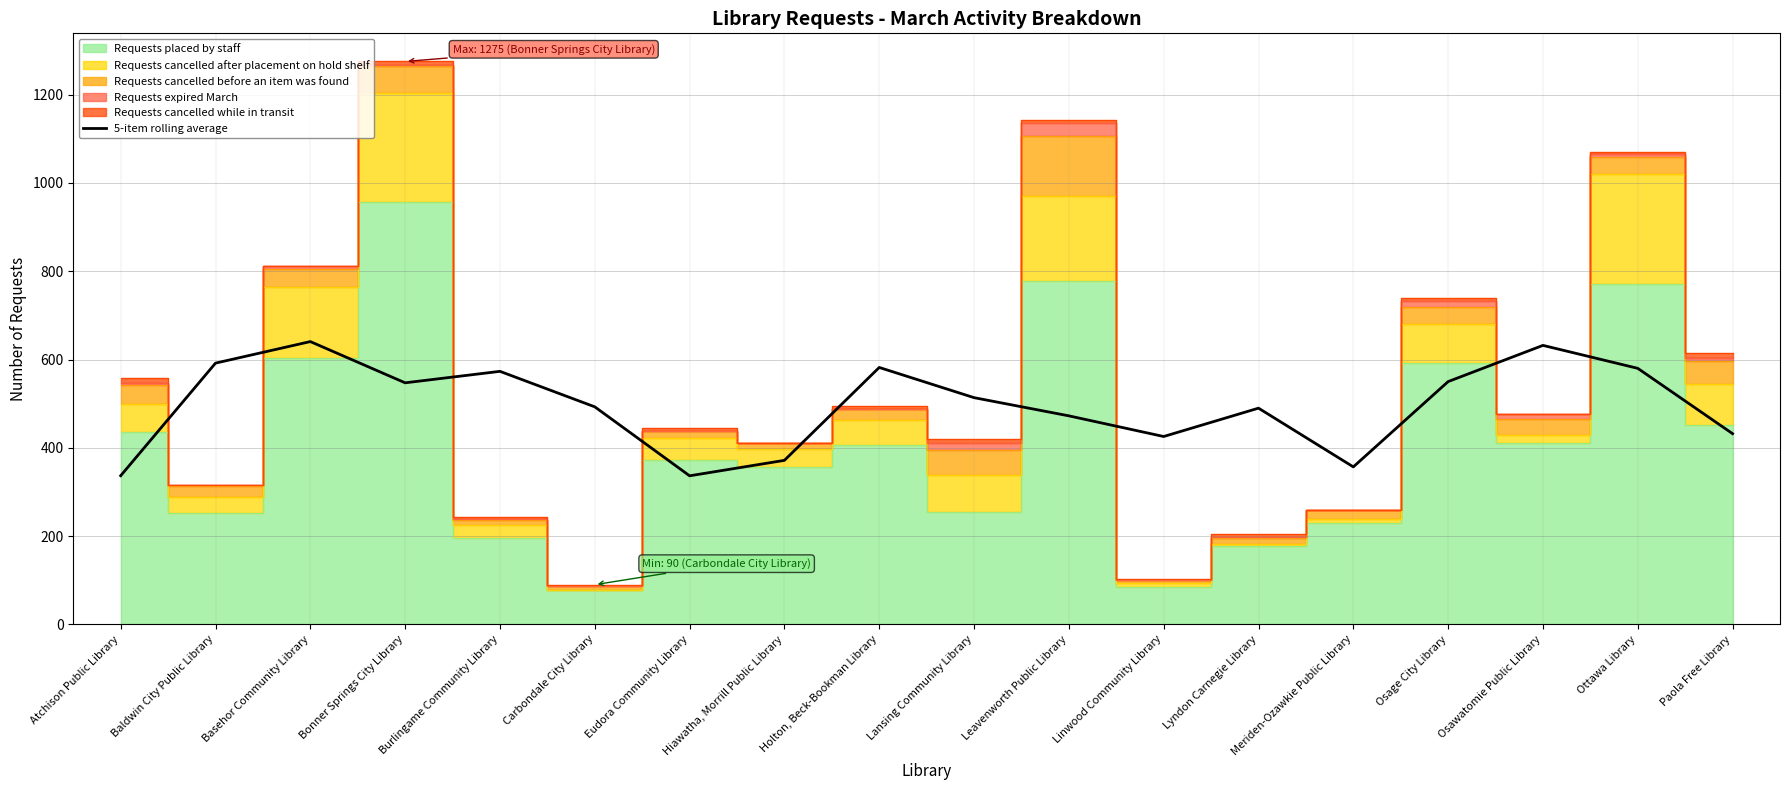

The value at Atchison Public Library is 584.9. True or false?

False